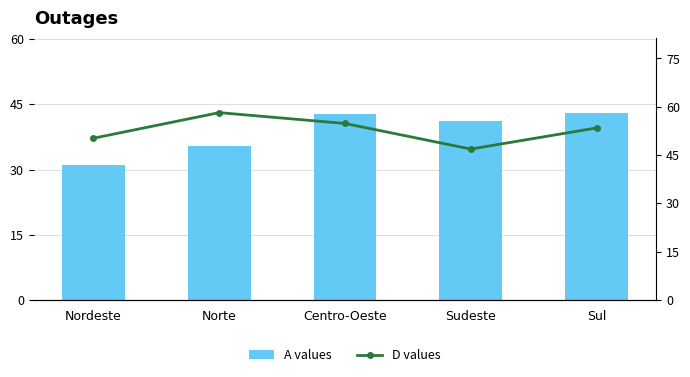

What position from the left is Sul?

5